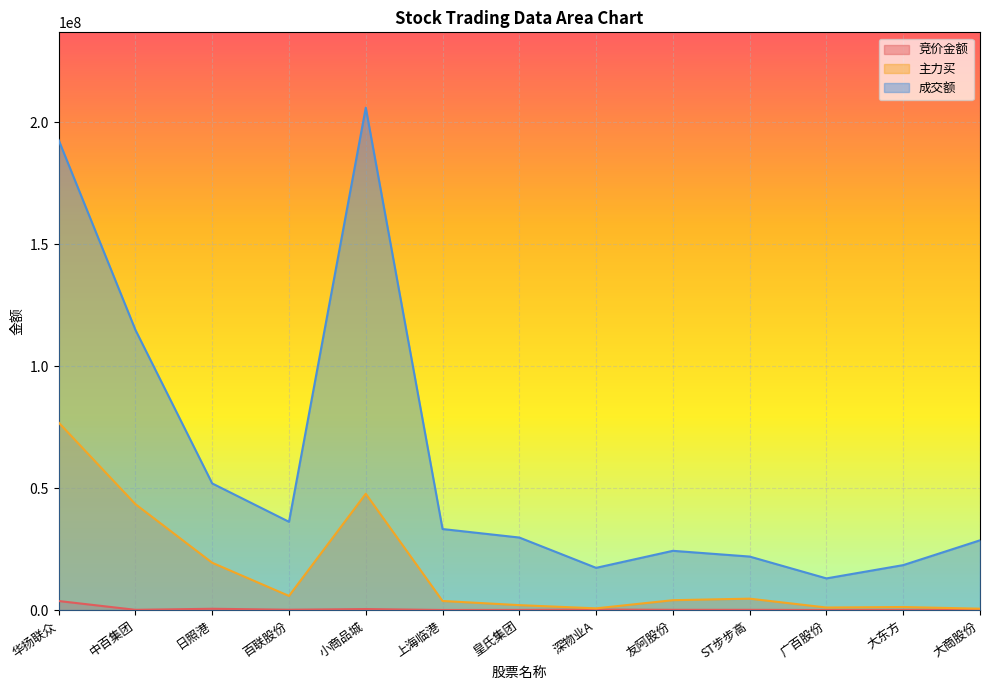

Does the chart display data point markers on the line(s)?

No